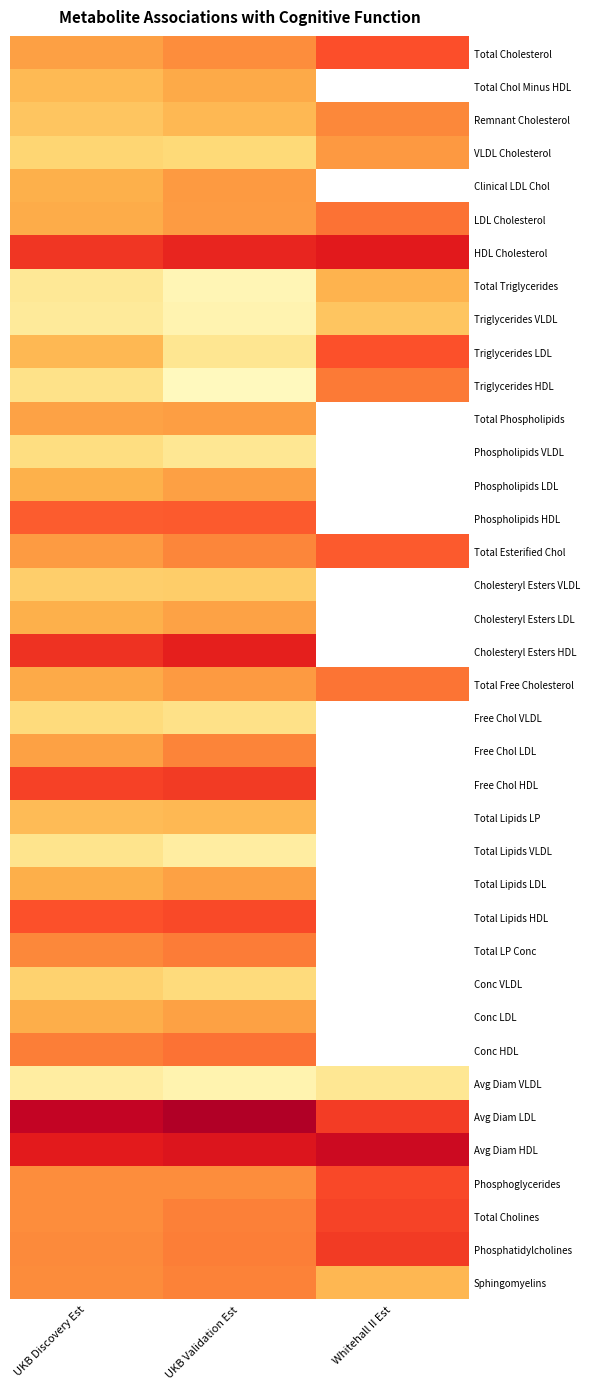

Which label corresponds to the smallest value in the chart?

UKB Validation Est